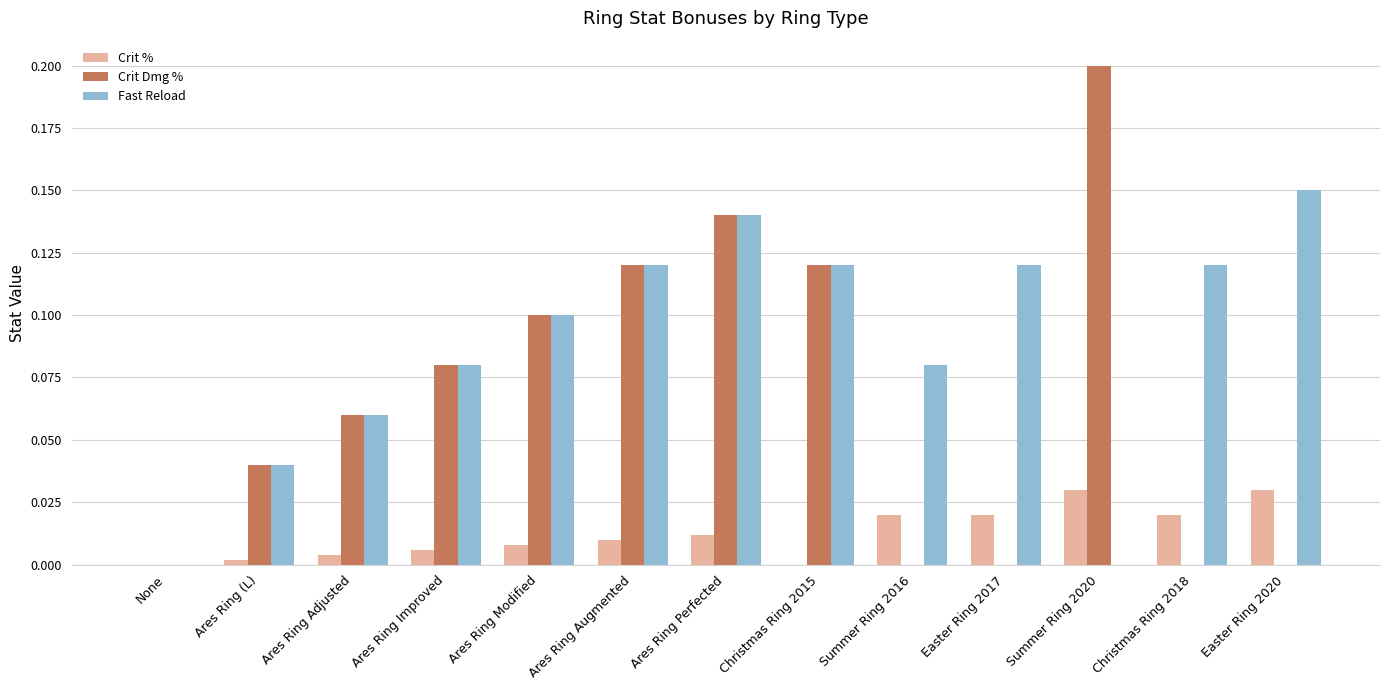

Which category has the highest value in the Crit Dmg % series?

Summer Ring 2020